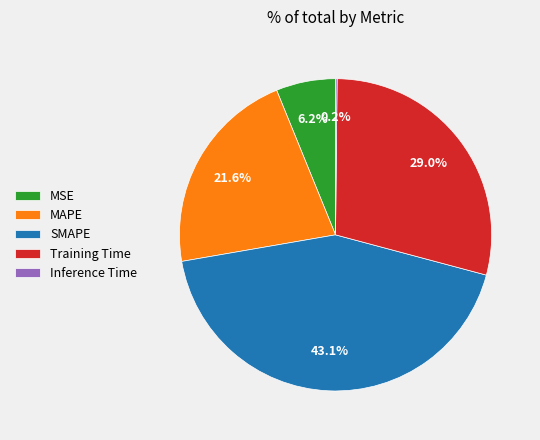

Which has a higher value, MSE or MAPE?

MAPE